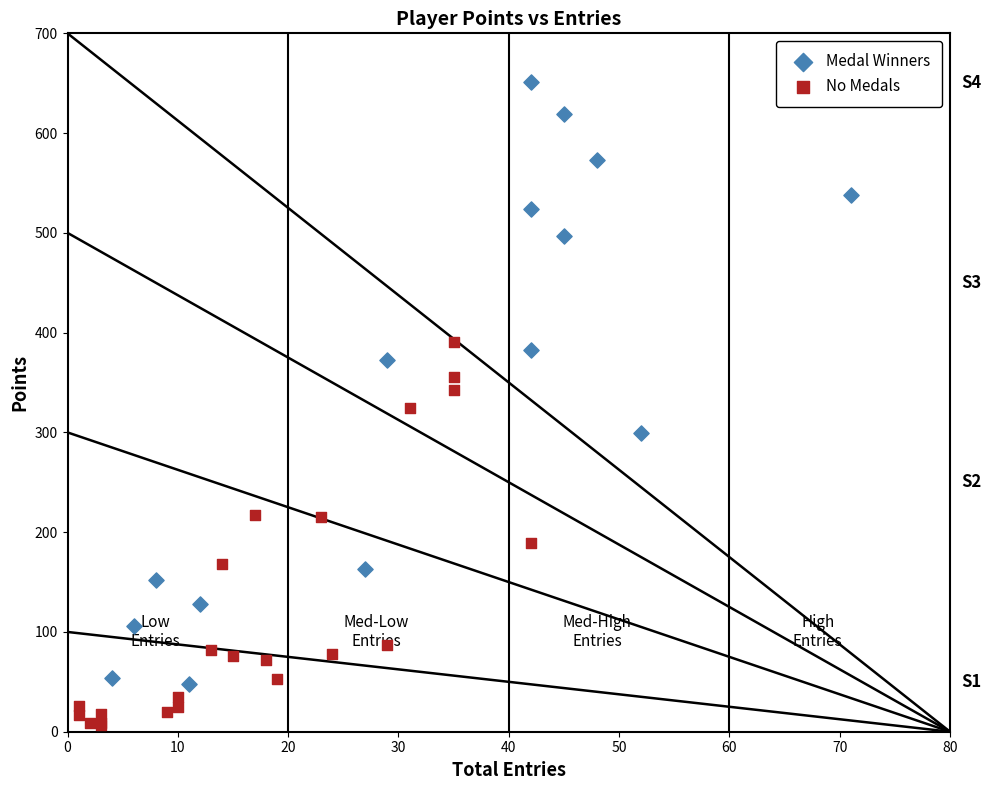

Which series has the largest Y range (max minus min)?

Medal Winners